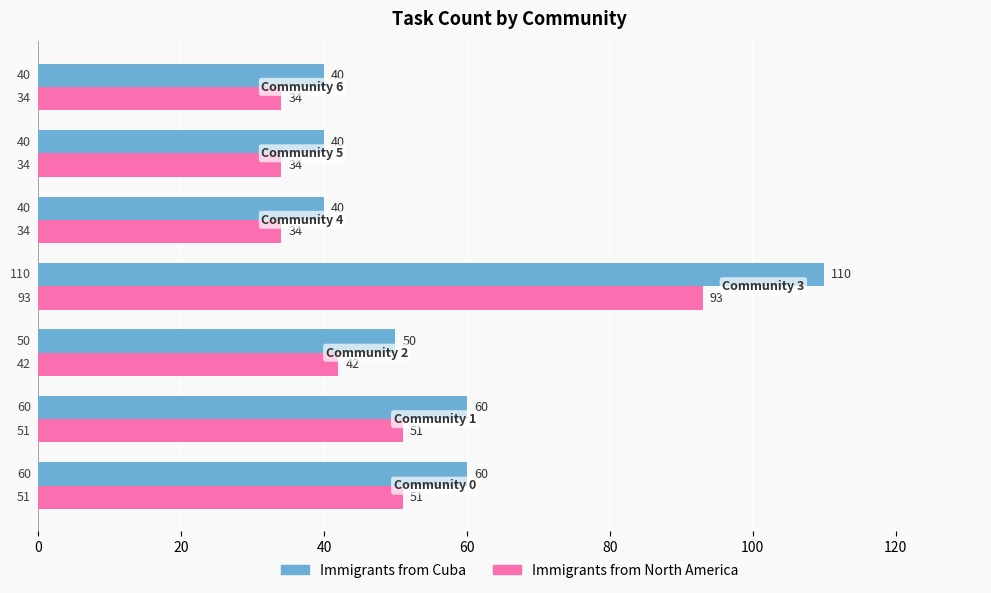

Which series has the largest total across all categories?

Immigrants from Cuba